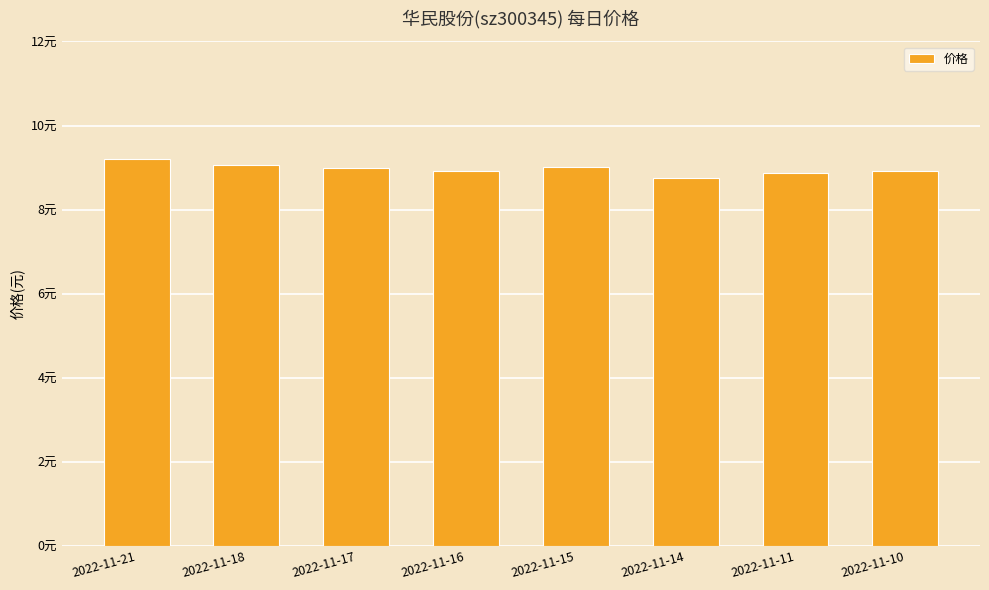

Reading left to right, what are all the values shown in this chart?

9.2	9.1	9.0	8.9	9.0	8.7	8.9	8.9